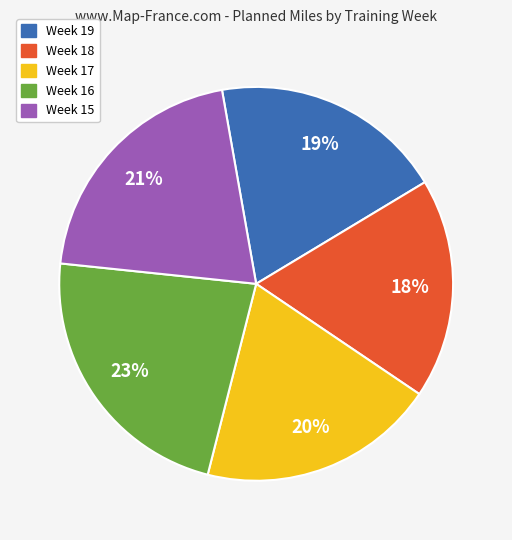

Combined, do Week 18 and Week 17 account for over 50%?

No